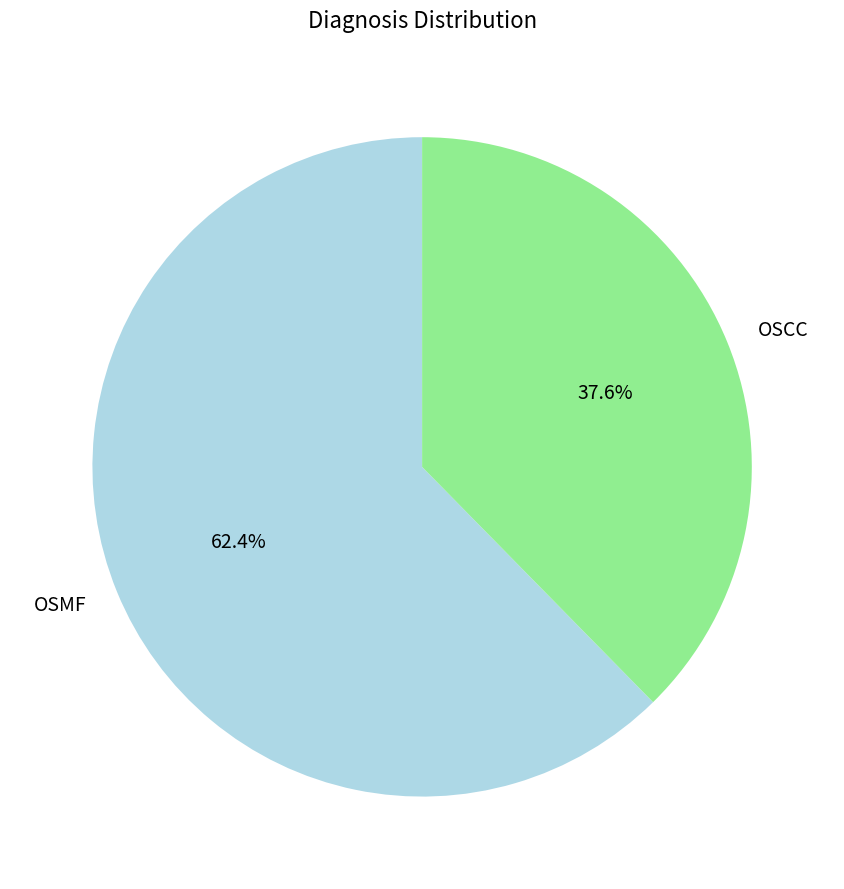

True or false: OSMF accounts for 62% of the total.

True